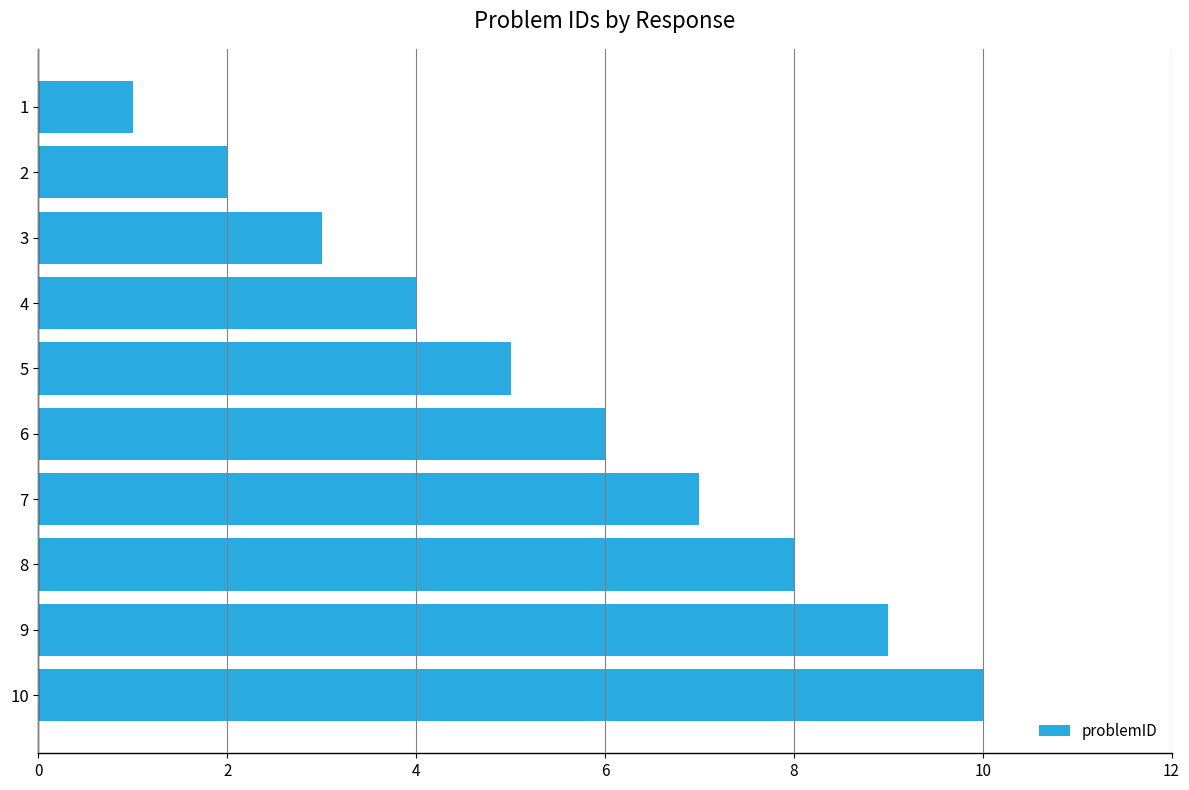

Count the values in the range 3 to 8.

6